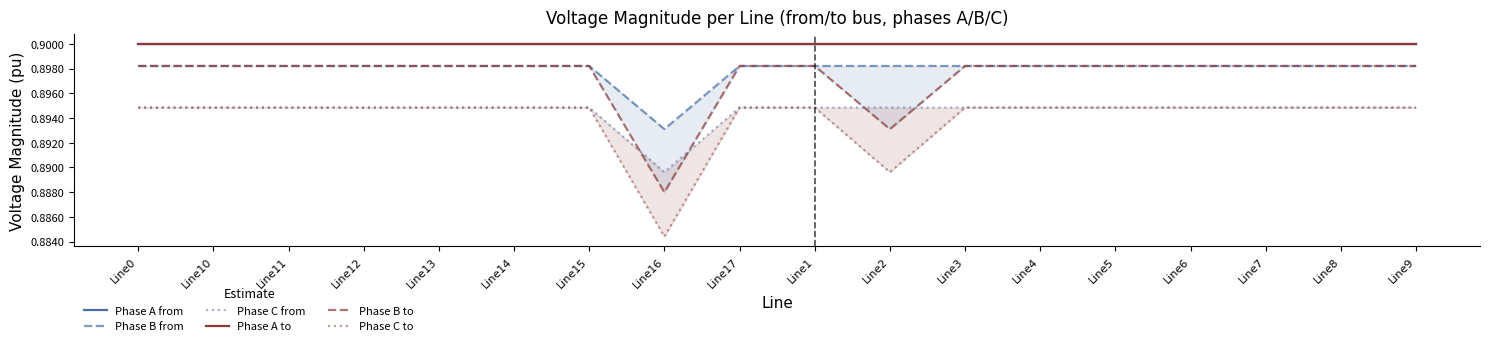

Is it true that Phase C from equals 0.2 at Line13?

False